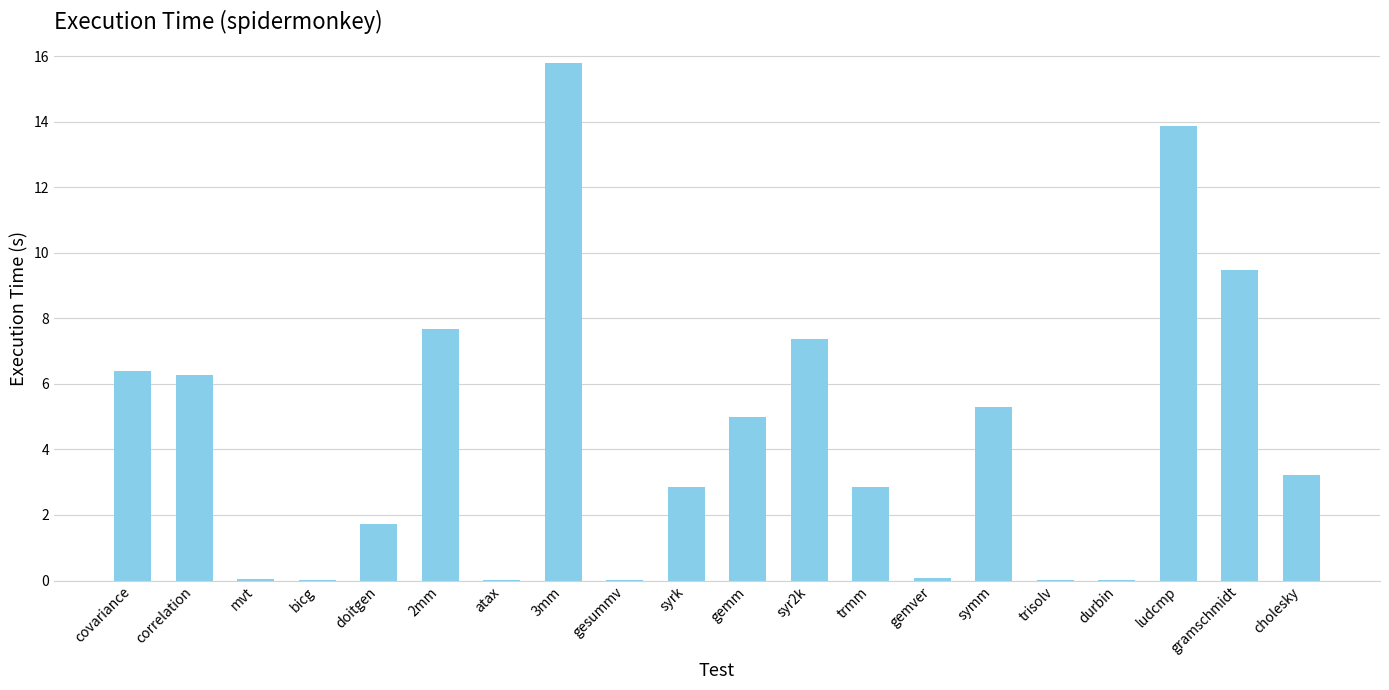

Between trisolv and syrk, which is larger?

syrk